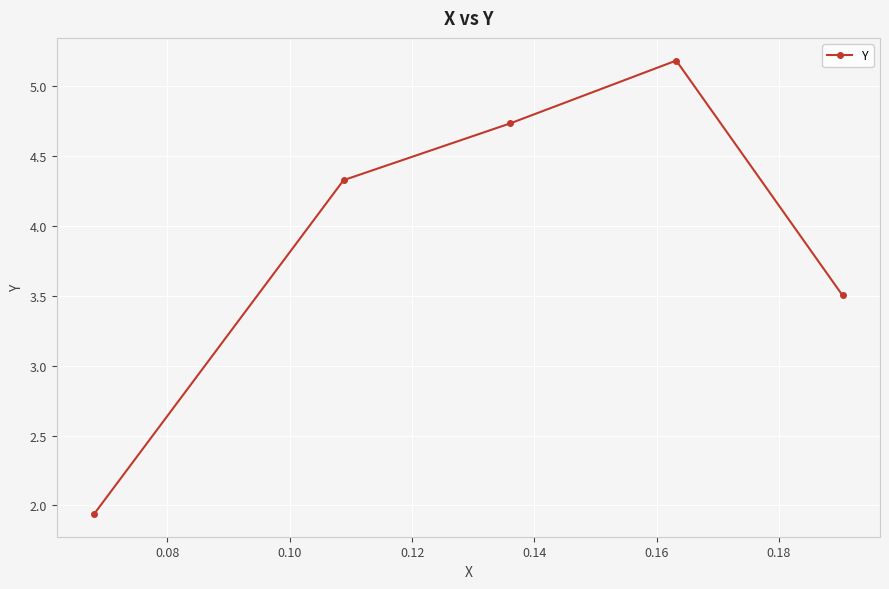

What is the difference between the maximum and second lowest values?

1.7